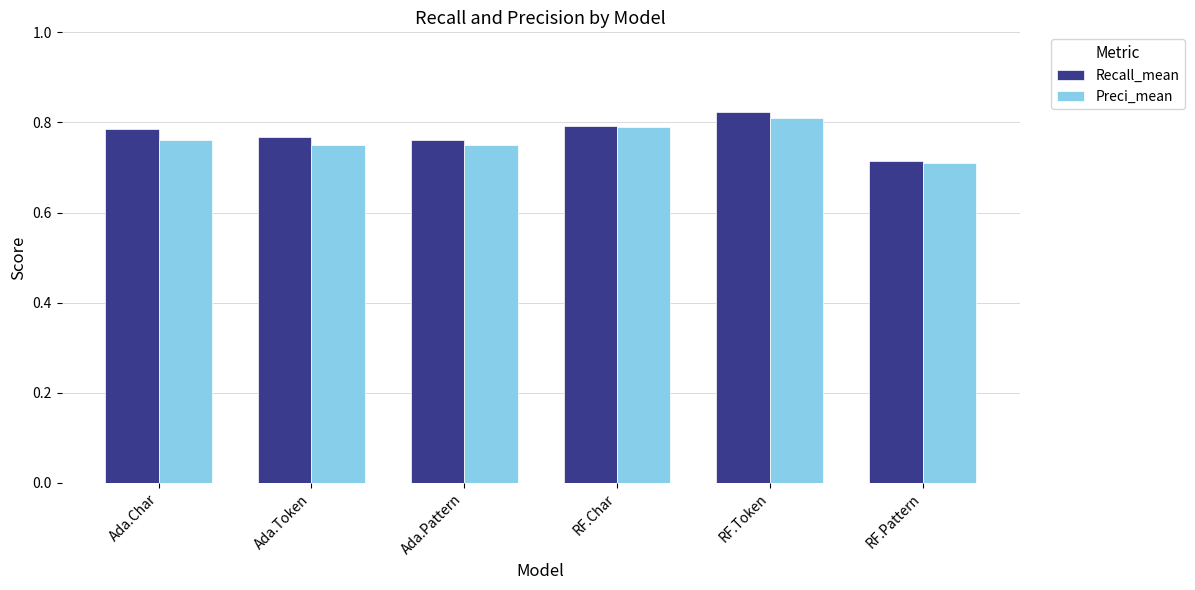

The value of Recall_mean at Ada.Token is 0.8. True or false?

True